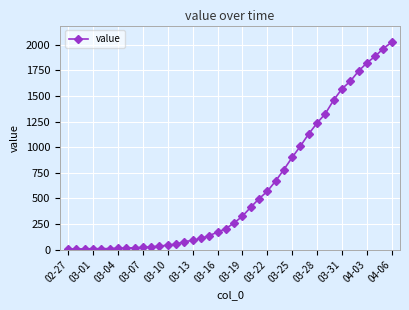

What is the difference between the second highest and minimum values?

1958